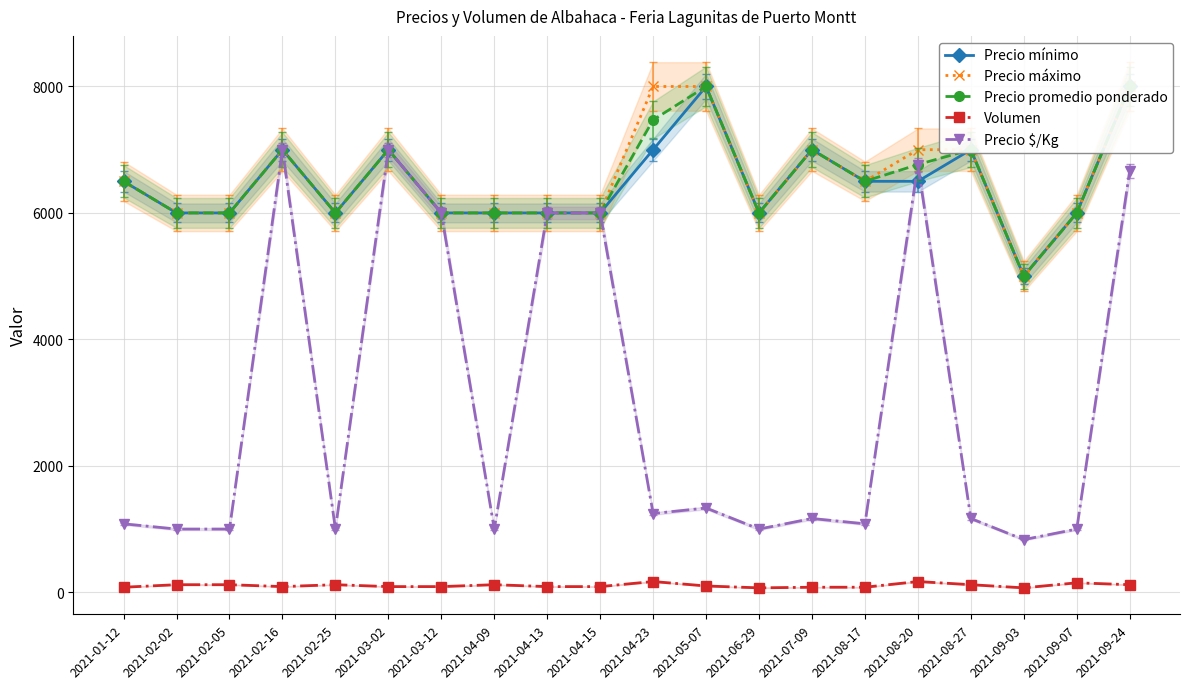

In Precio mínimo, how many points are higher than both neighbors (excluding endpoints)?

5